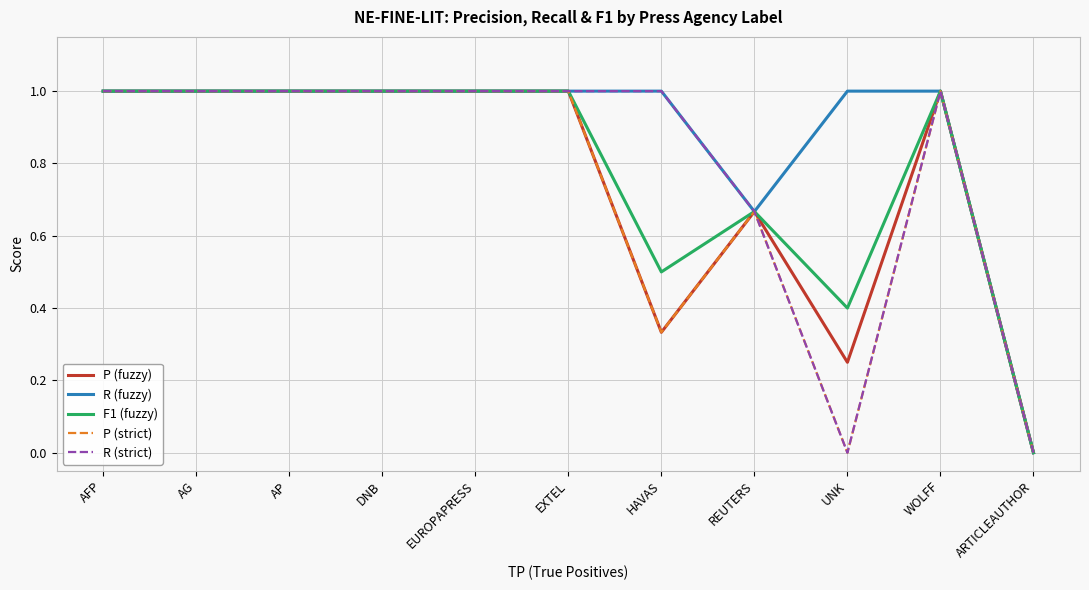

What are all the series names shown in the legend?

P (fuzzy), R (fuzzy), F1 (fuzzy), P (strict), R (strict)